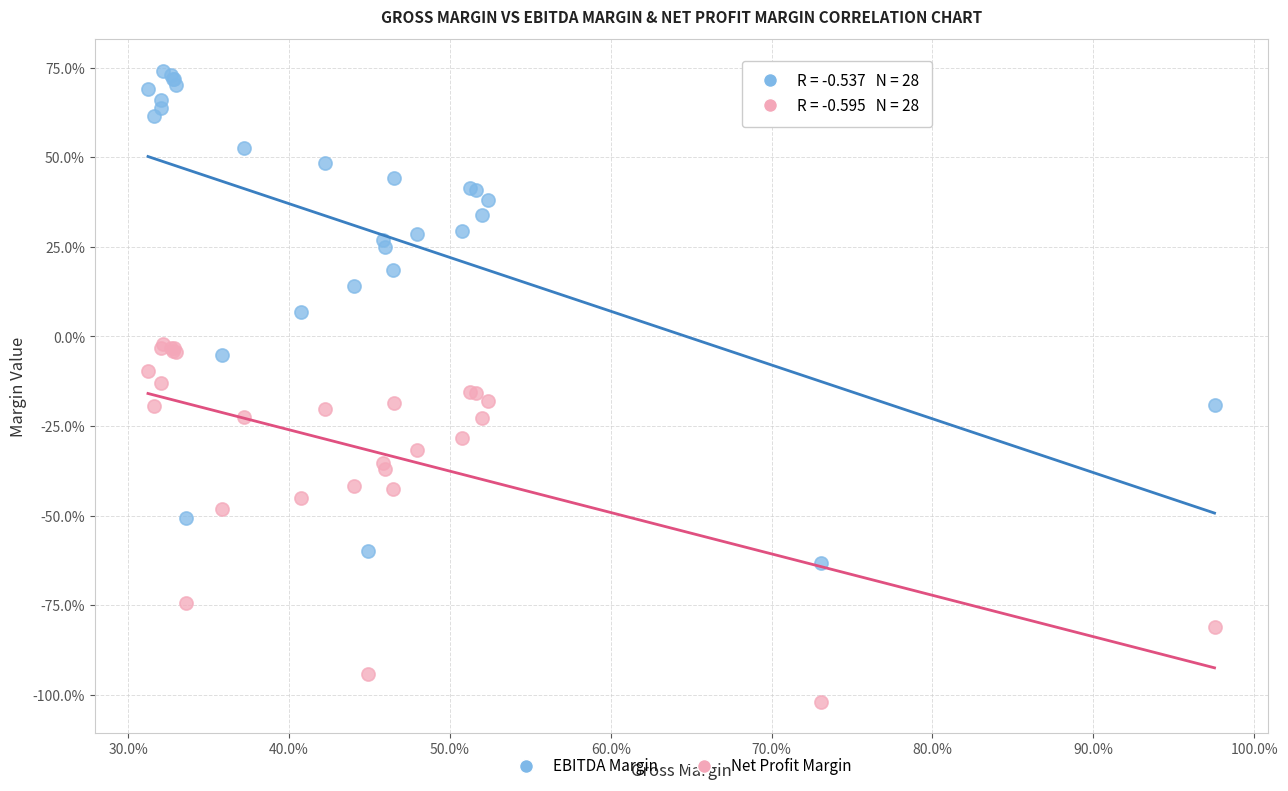

Which series contains the lowest Y value?

Net Profit Margin